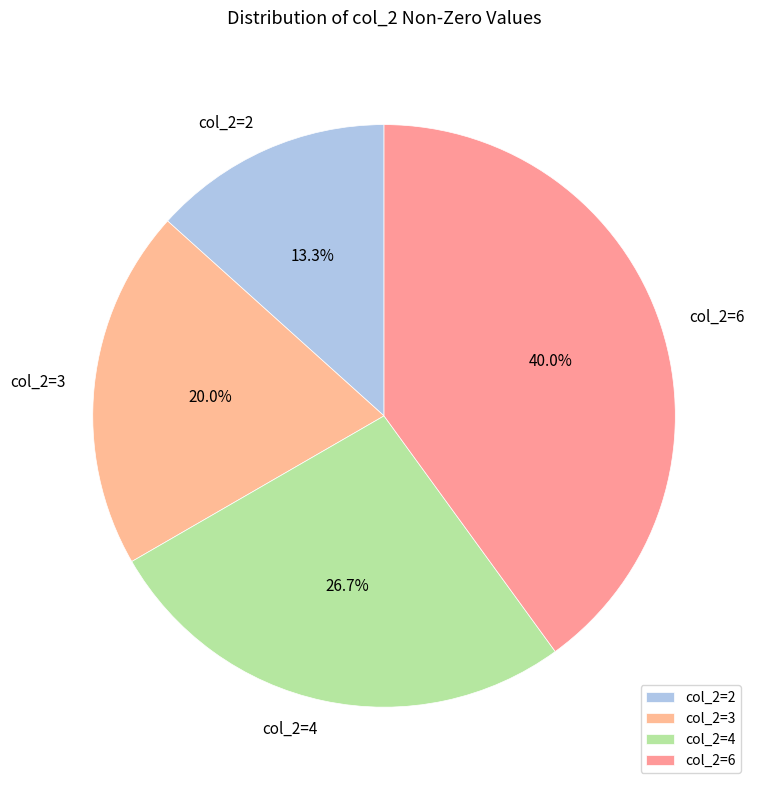

Which slice is the largest?

col_2=6